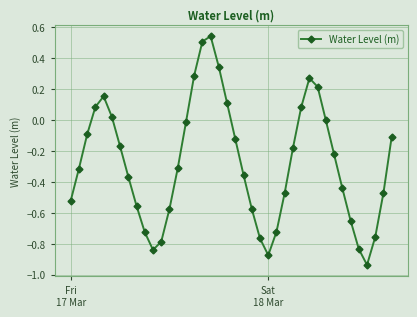

How many distinct data groups are displayed?

1